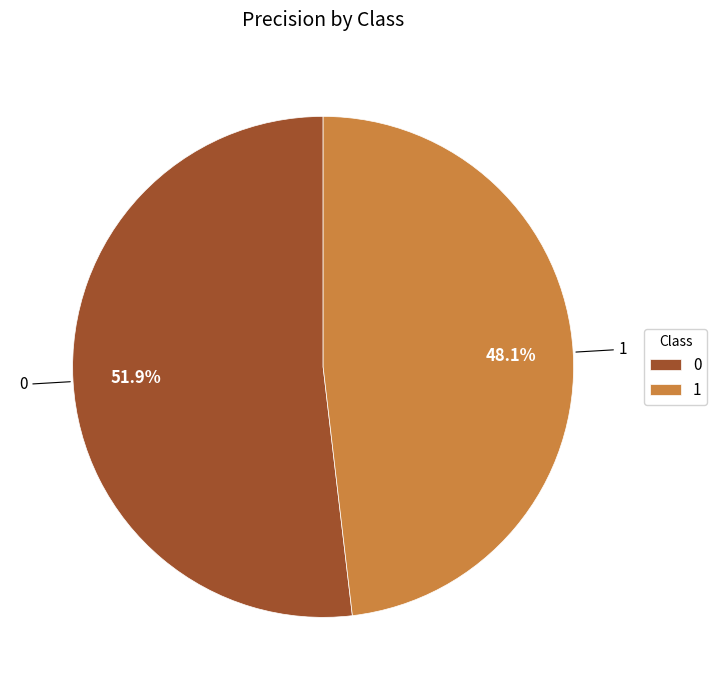

What is the total percentage of 0 and 1?

100.0%